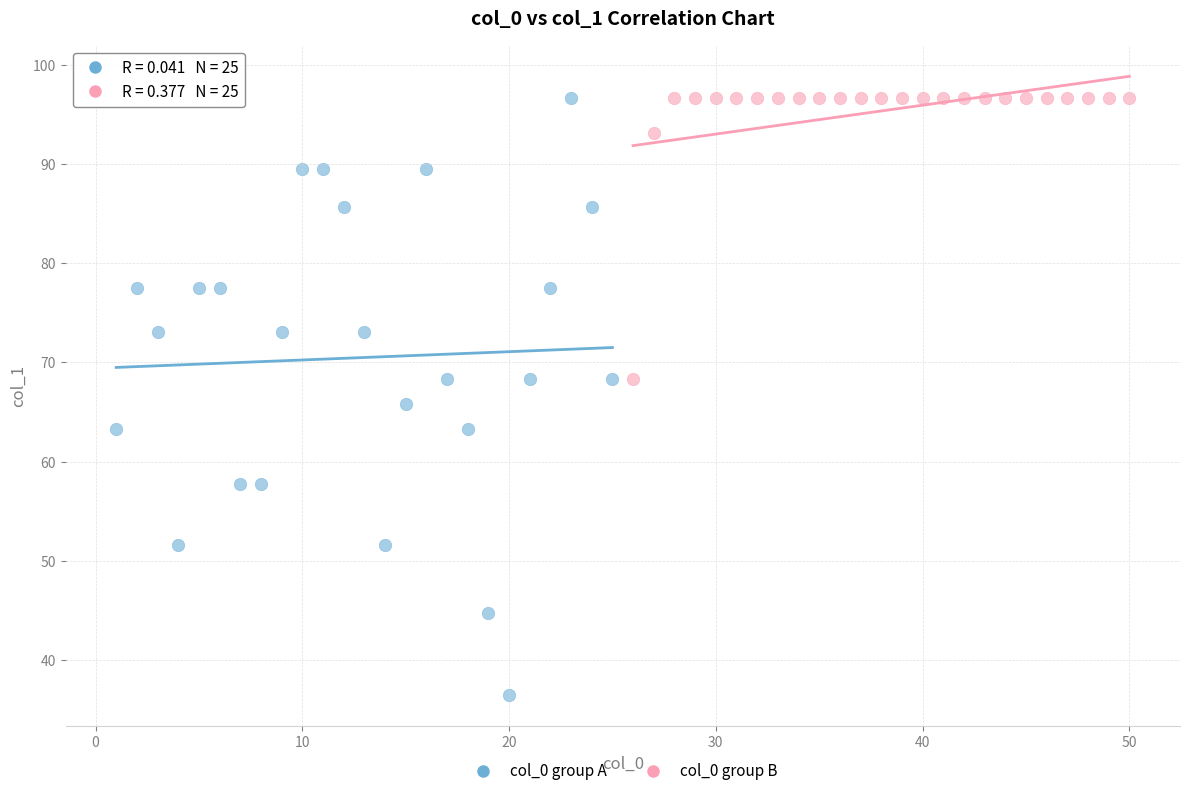

Which series has the widest spread of Y values?

col_0 group A